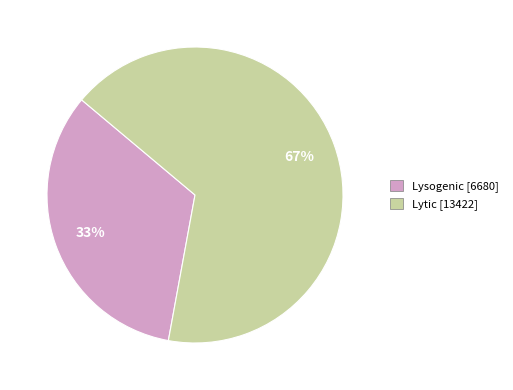

To the nearest percent, what is the average slice percentage?

50%